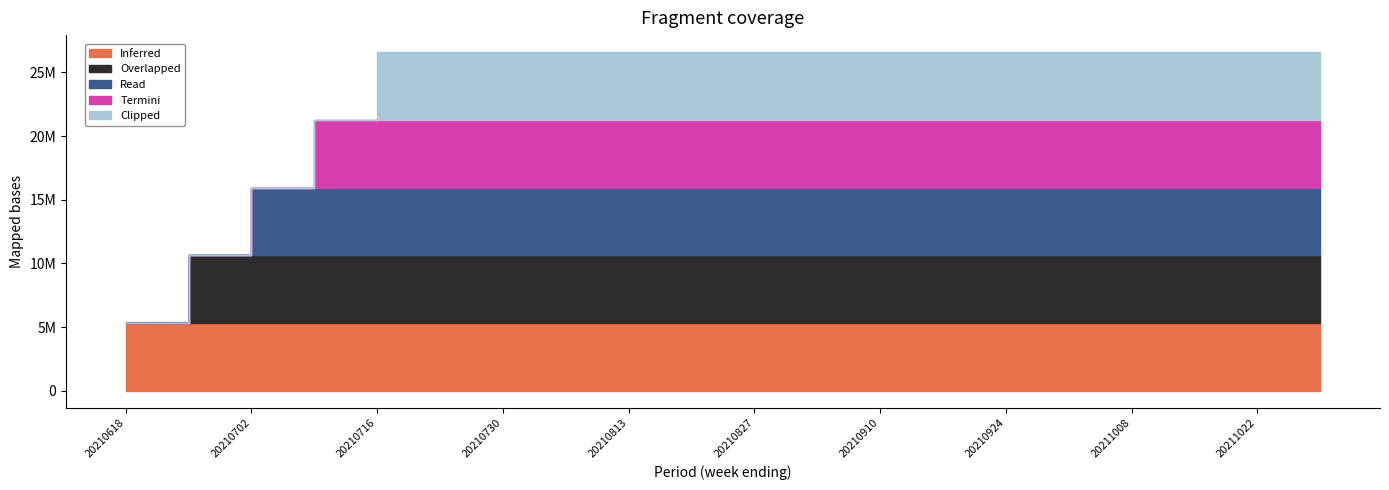

Which category has the highest value in the 20210611-20210618 series?

20210618